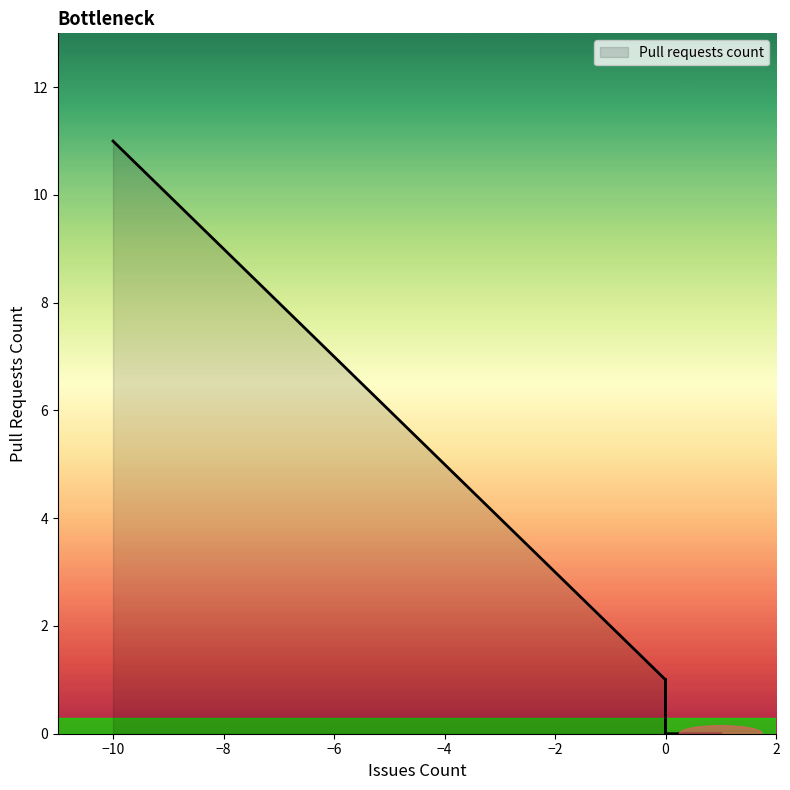

Does the chart have visible grid lines?

No